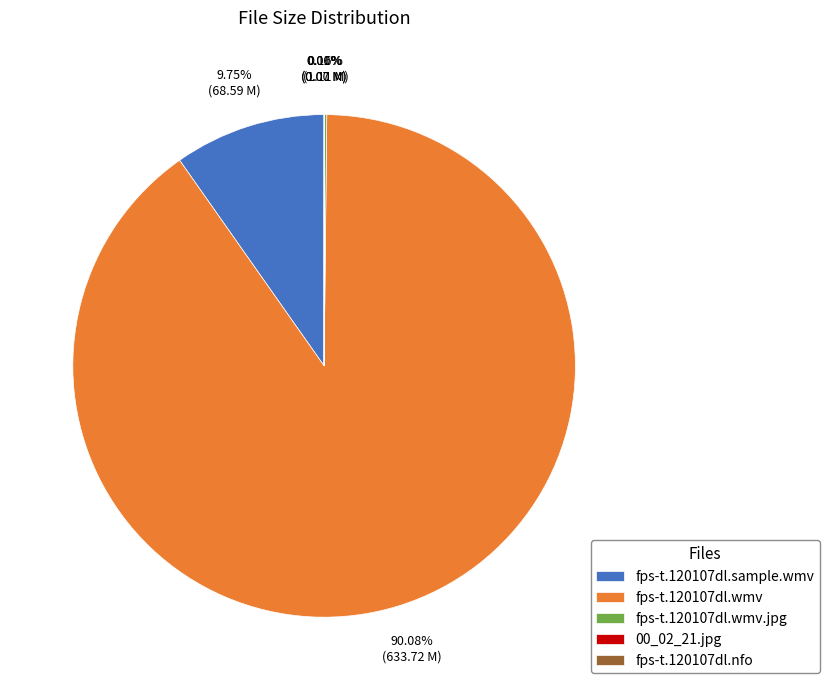

What is the largest slice in the pie chart?

fps-t.120107dl.wmv